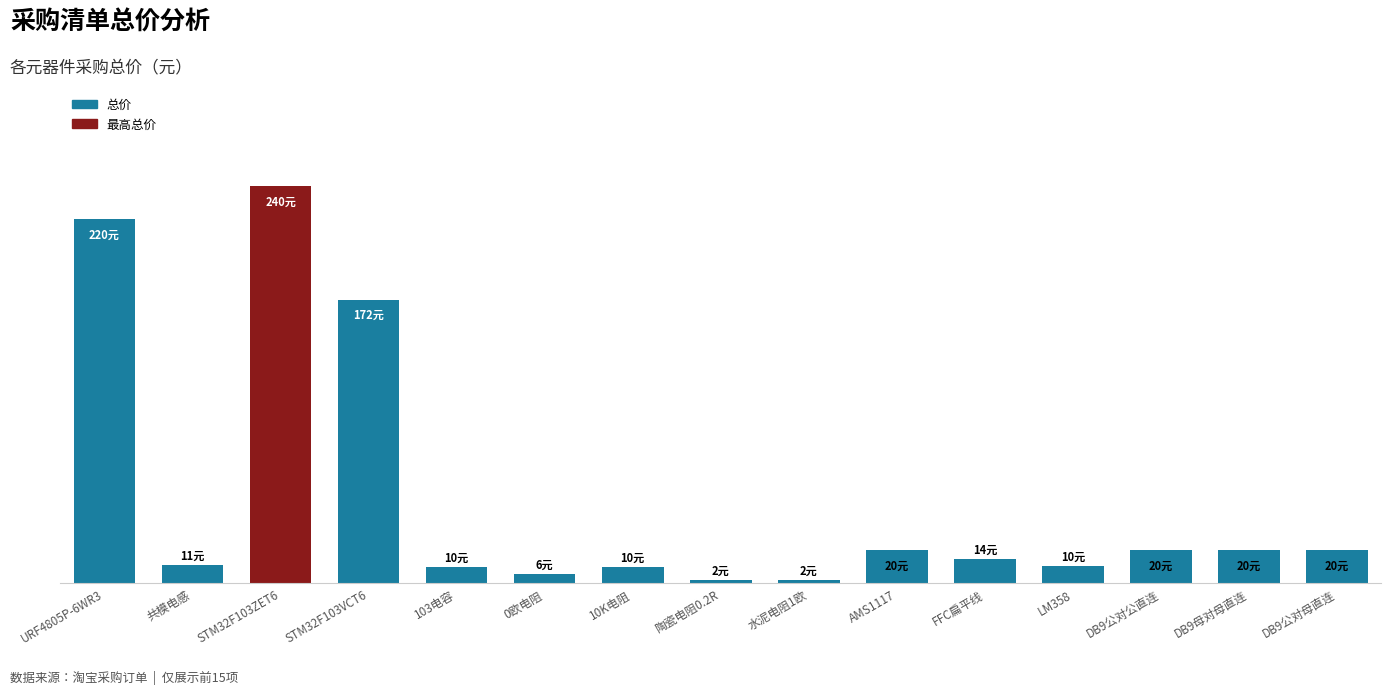

Which label corresponds to the smallest value in the chart?

陶瓷电阻0.2R